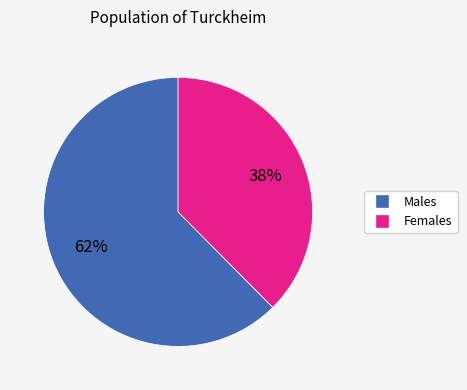

To the nearest percent, what is the average slice percentage?

50%